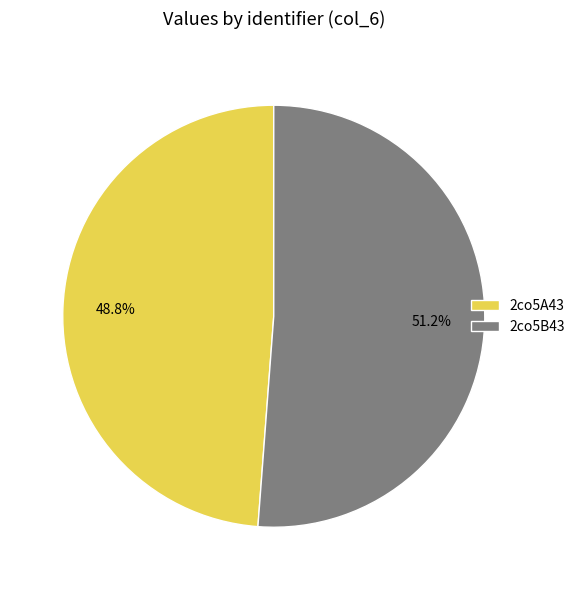

To the nearest percent, what is the average slice percentage?

50%